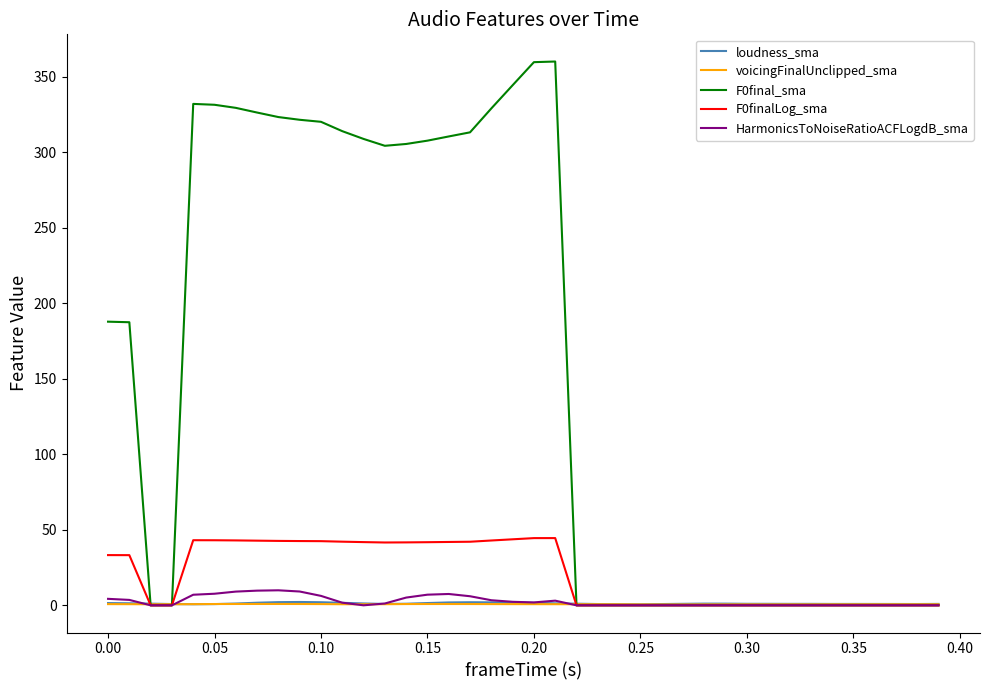

How many distinct data groups are displayed?

5